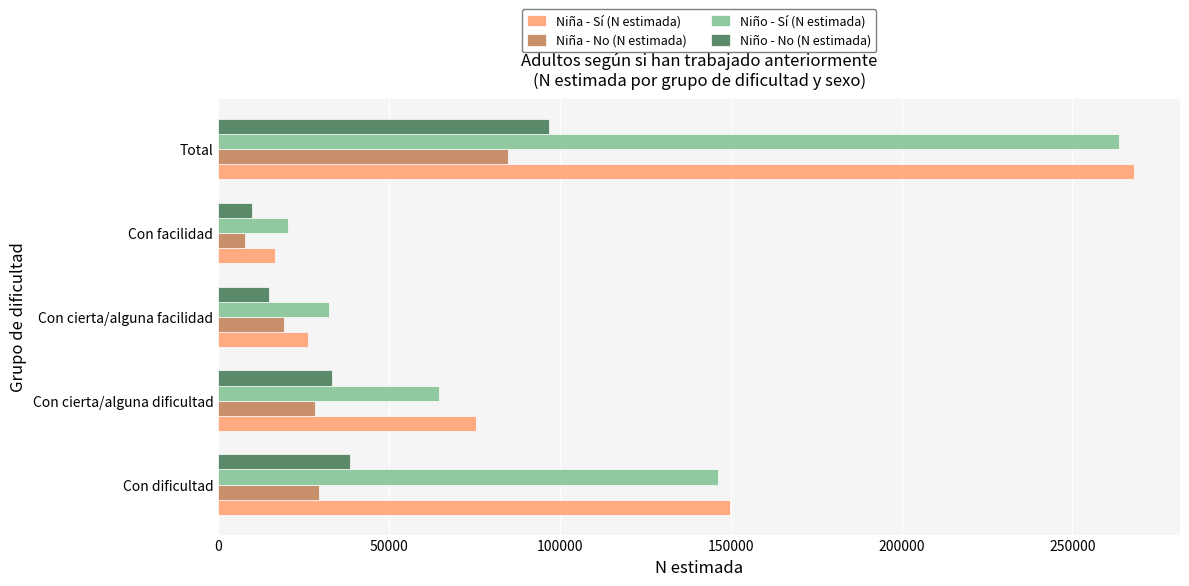

Where is Niño - Sí (N estimada) nearest to the value 142156?

Con dificultad